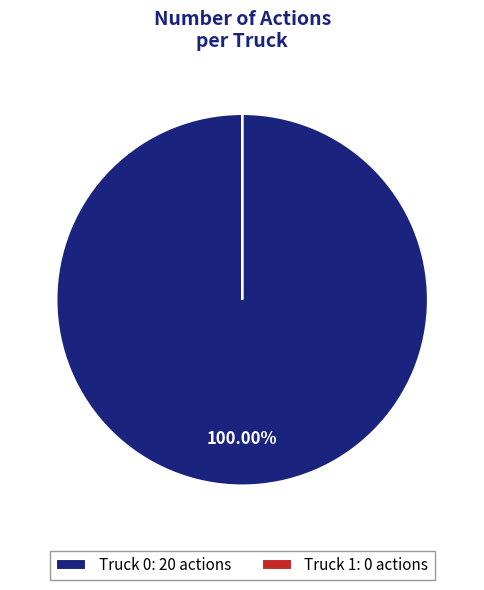

Does Truck 0: 20 actions represent more than half of the total?

Yes